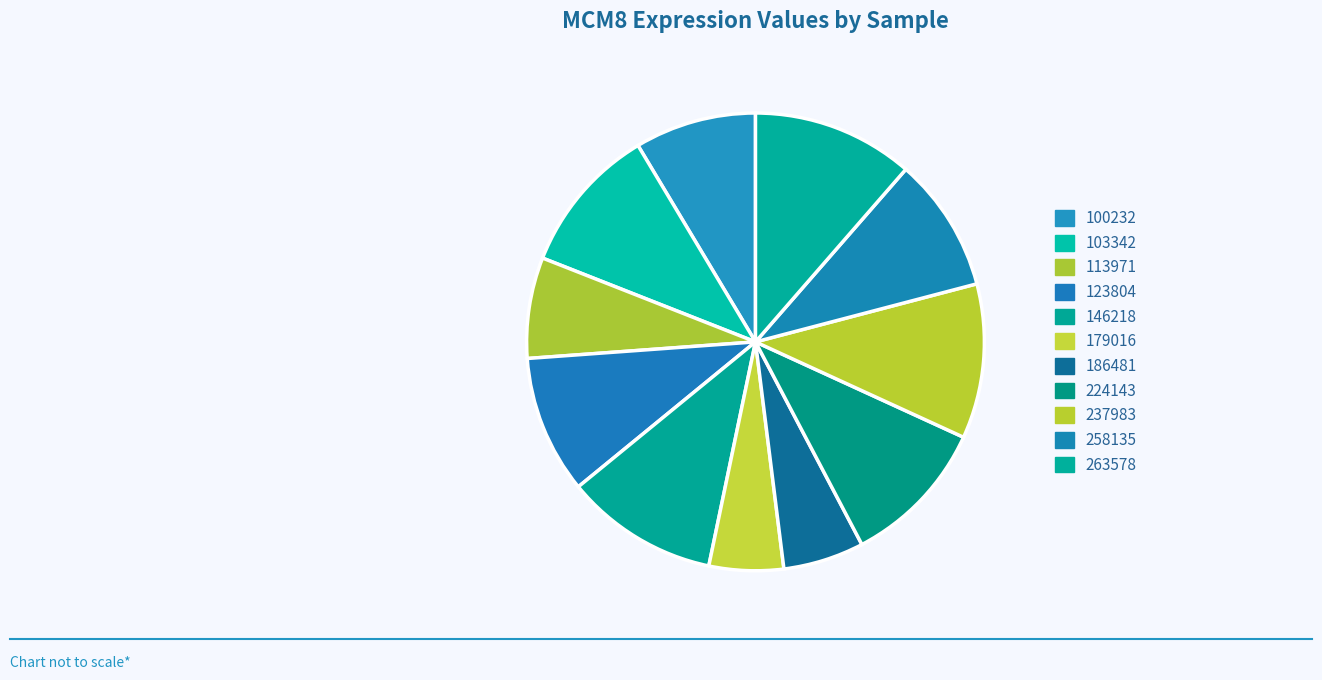

How many slices are in this pie chart?

11